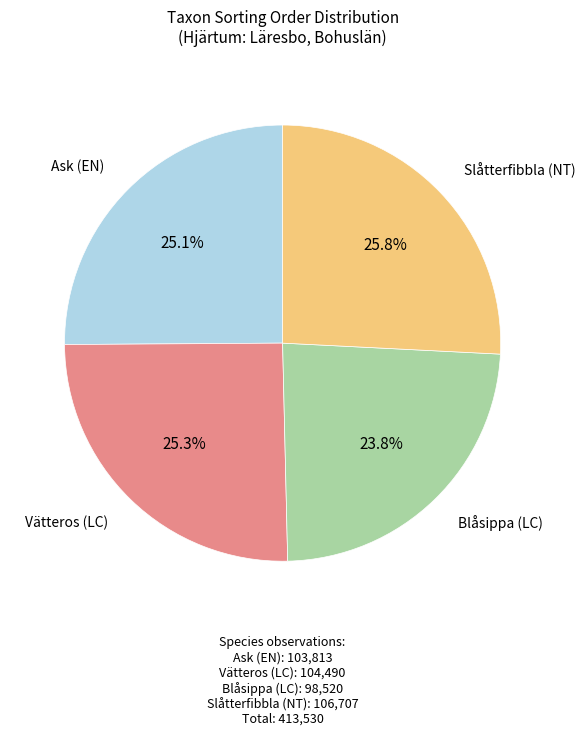

To the nearest percent, what is the difference between the largest and smallest slice percentages?

2%